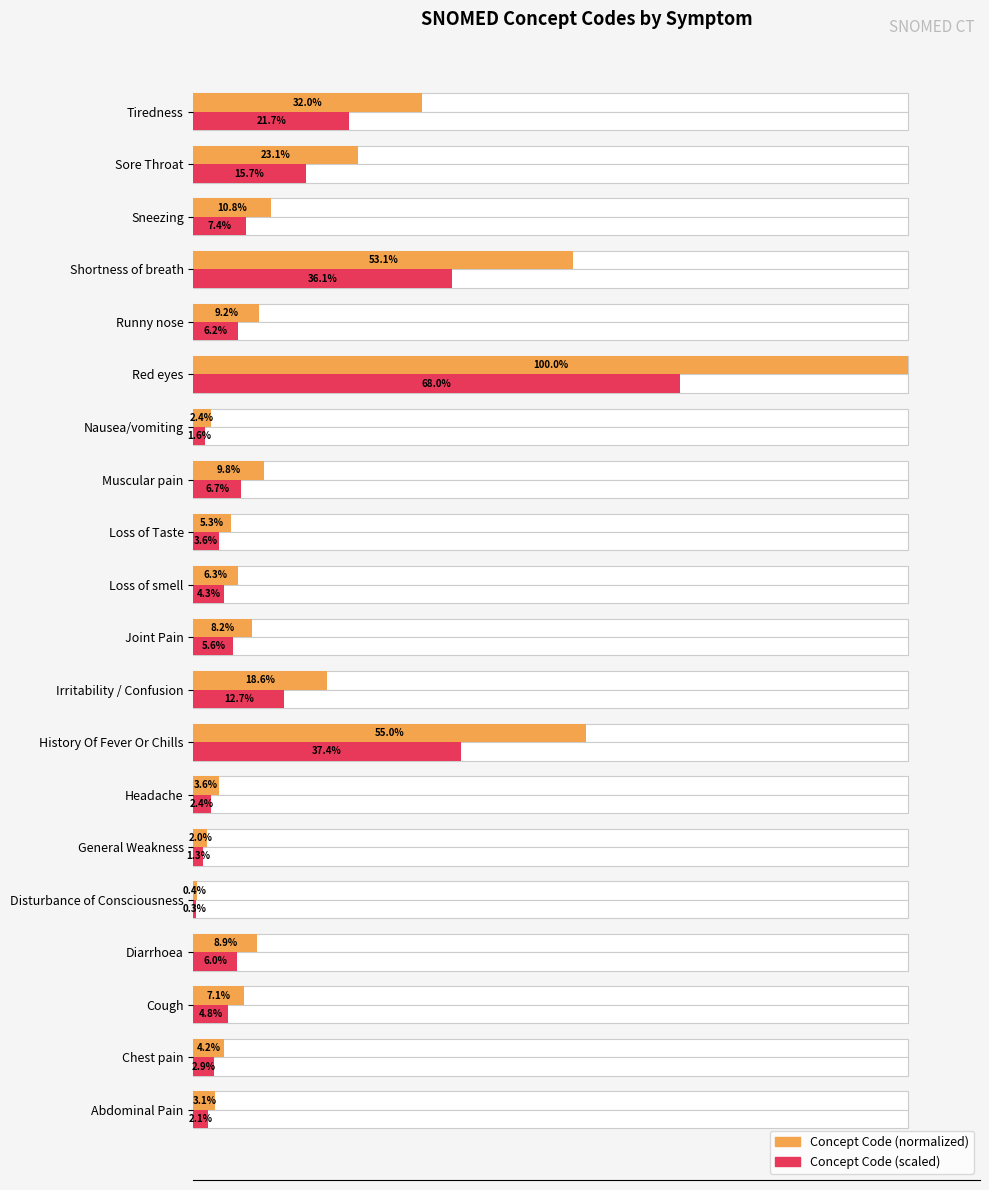

Does the chart contain any negative values?

No